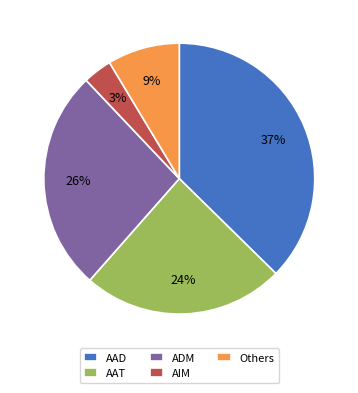

How many slices are in this pie chart?

5